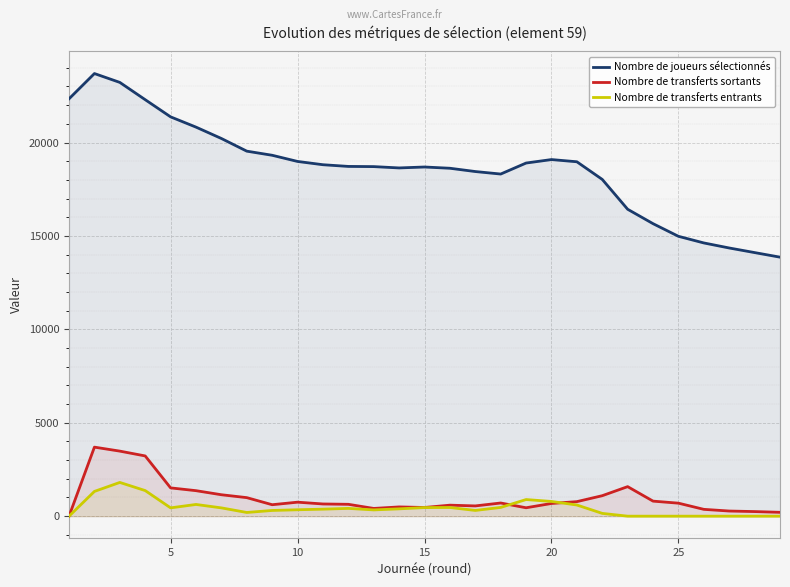

What is the difference between the second highest and minimum values in the Nombre de transferts entrants series?

1370